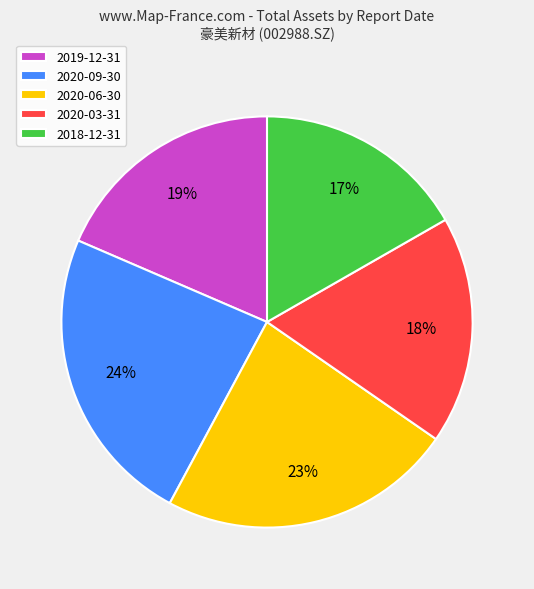

How many segments does this pie chart have?

5